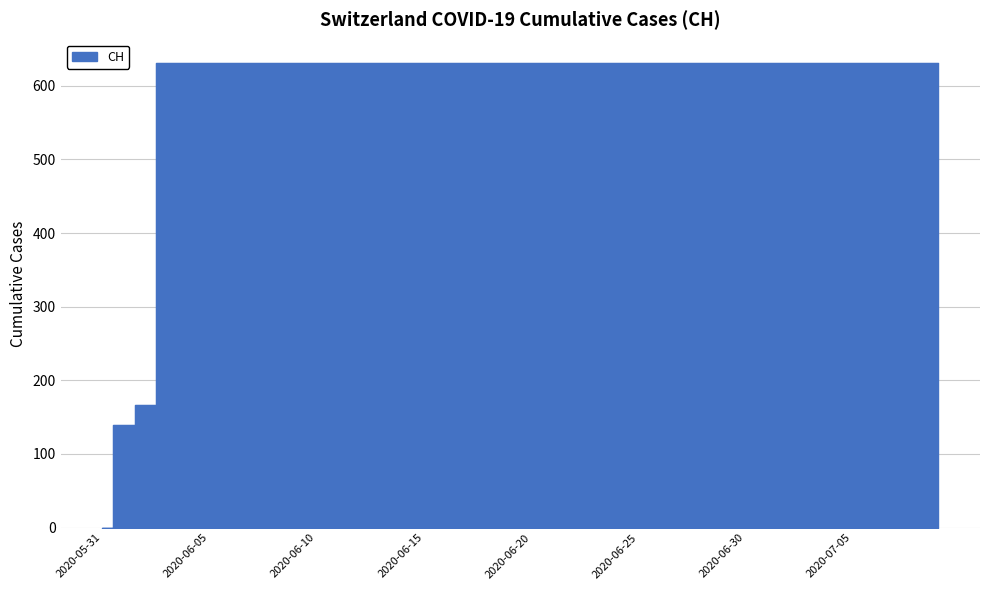

What is the label of the 26th point from the right?

2020-06-14